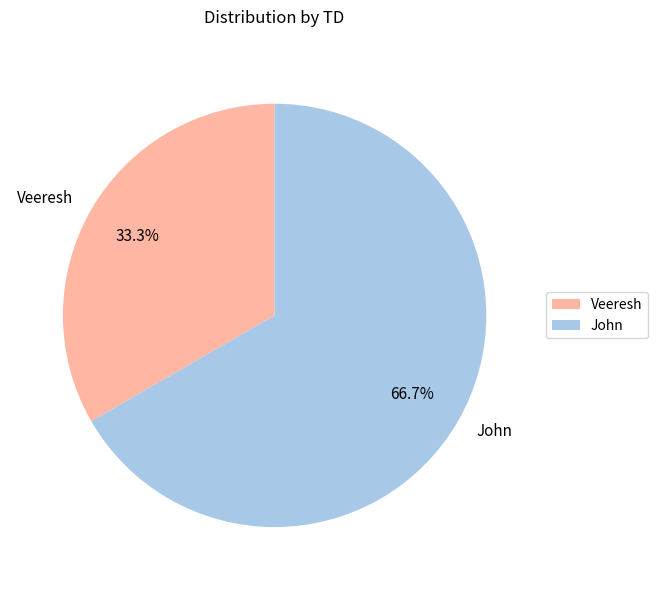

Does John account for over 50% of the chart?

Yes